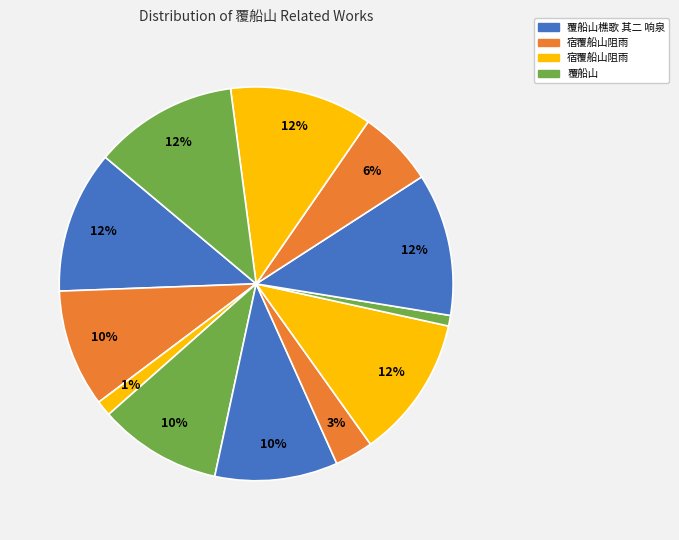

How many segments does this pie chart have?

12